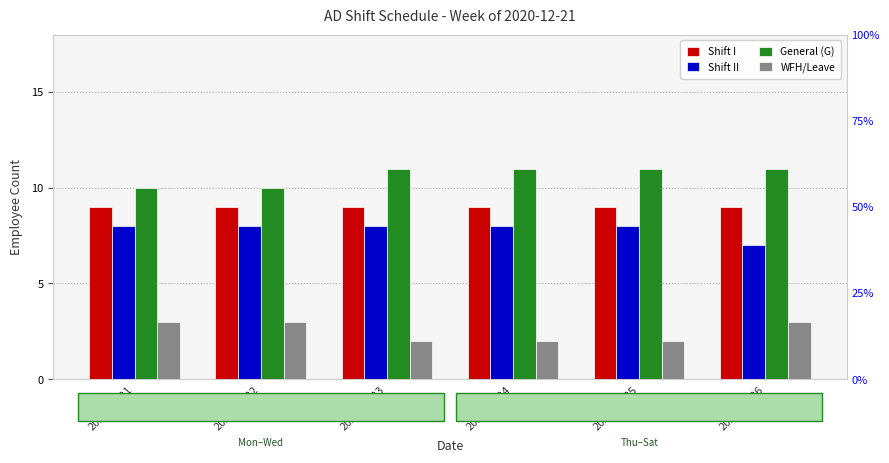

What are all the series names shown in the legend?

Shift I, Shift II, General (G), WFH/Leave